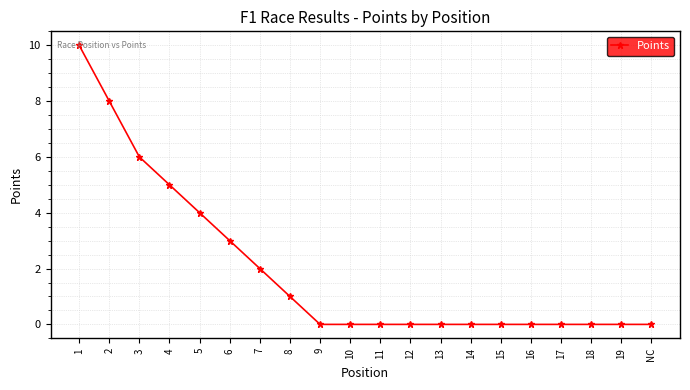

What is the label of the 1st point from the right?

NC